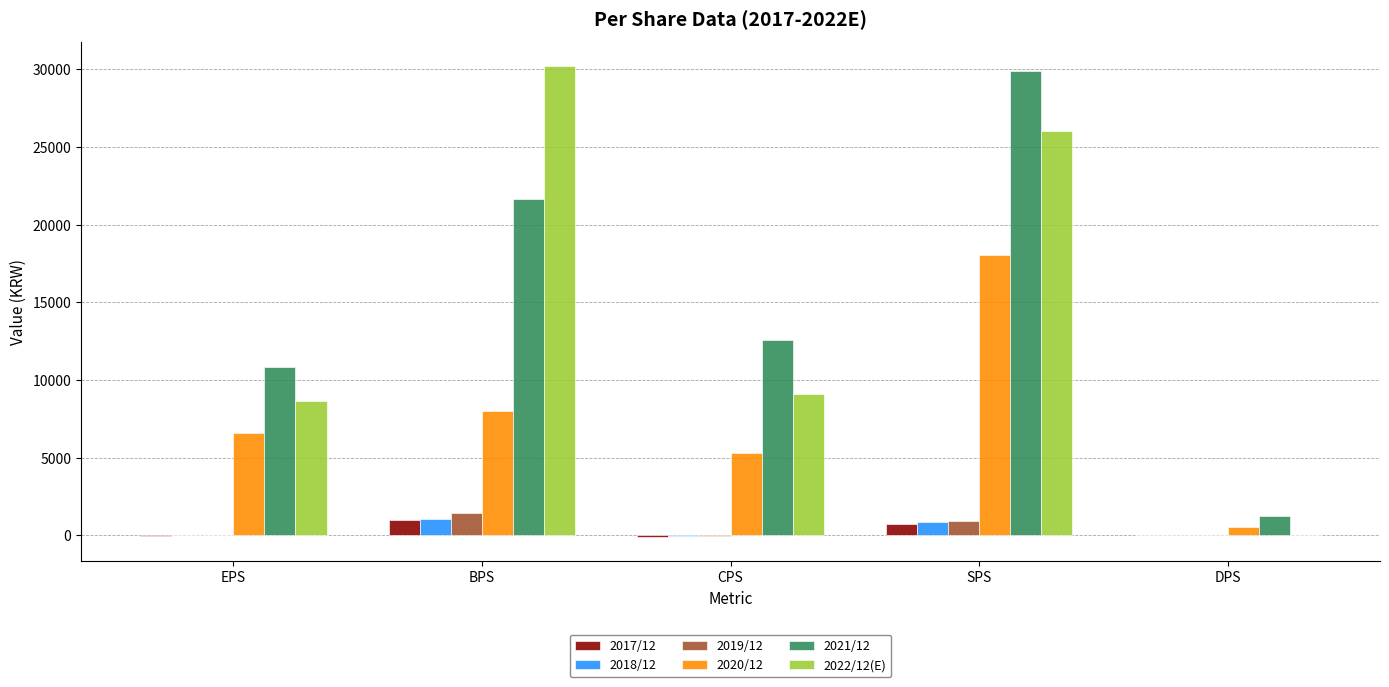

What is the spread (max minus min) of values at SPS?

29174